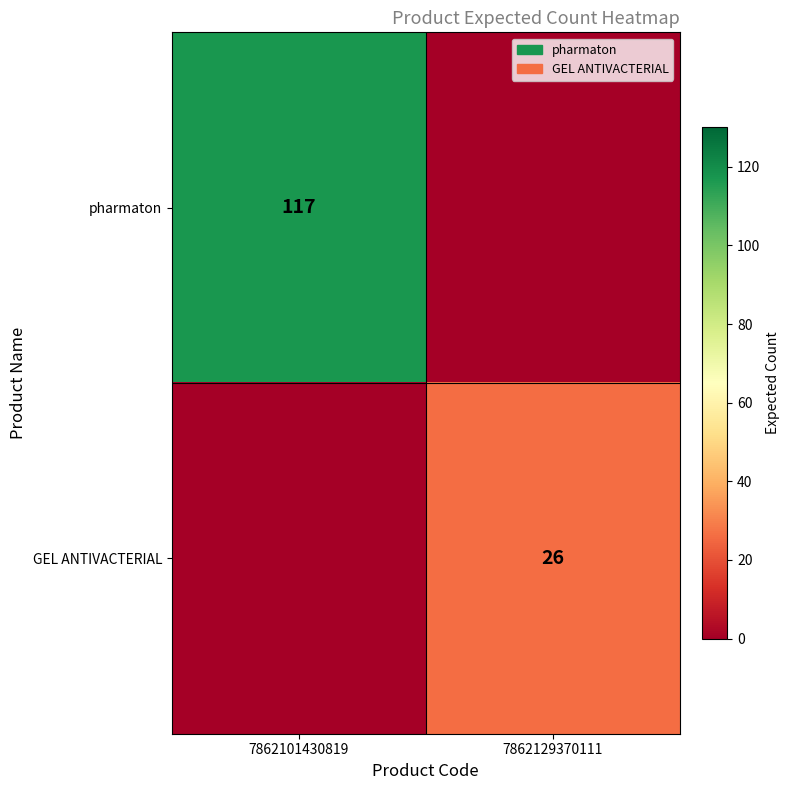

The GEL ANTIVACTERIAL series shows 26 at 7862129370111. True or false?

True